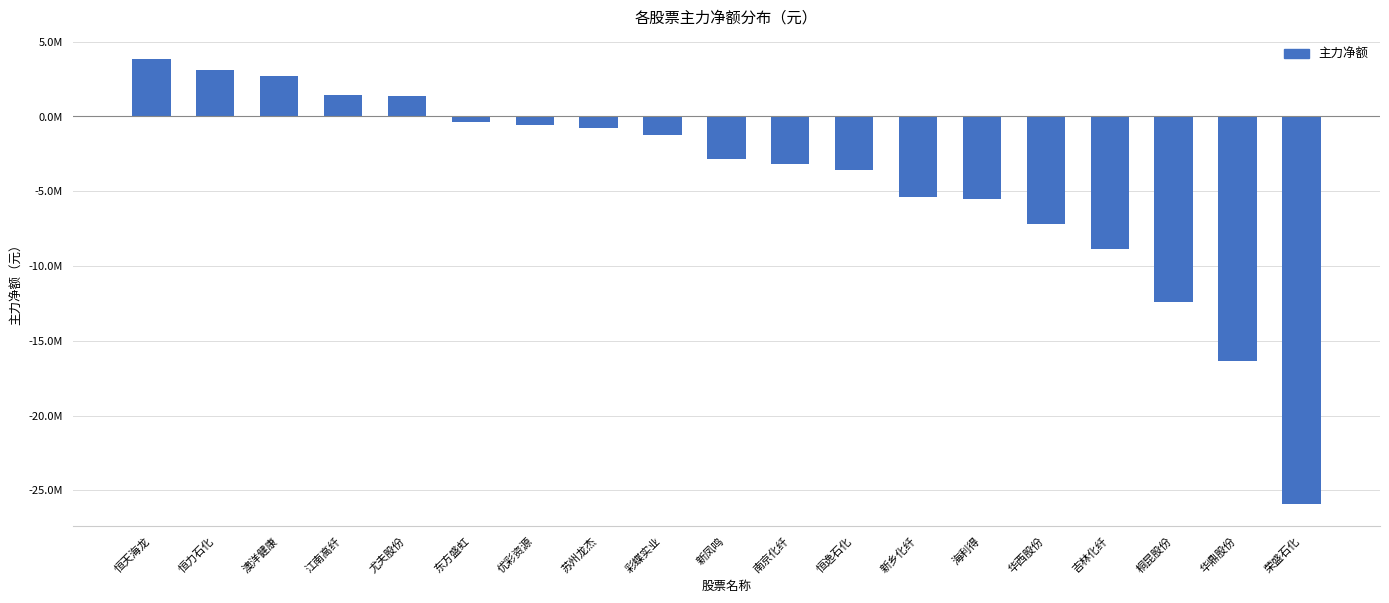

Rank the categories by value from lowest to highest.

荣盛石化, 华鼎股份, 桐昆股份, 吉林化纤, 华西股份, 海利得, 新乡化纤, 恒逸石化, 南京化纤, 新凤鸣, 彩蝶实业, 苏州龙杰, 优彩资源, 东方盛虹, 尤夫股份, 江南高纤, 澳洋健康, 恒力石化, 恒天海龙